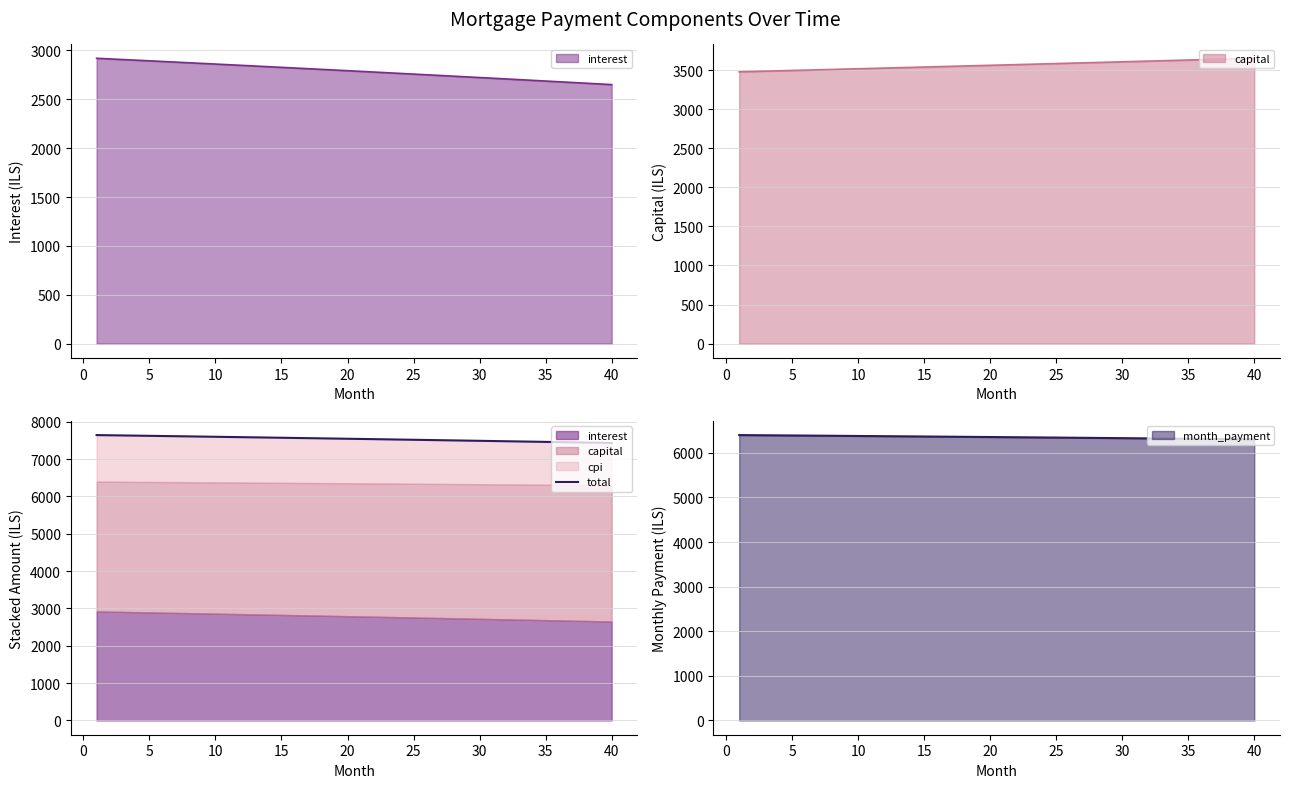

Does the chart display data point markers on the line(s)?

No